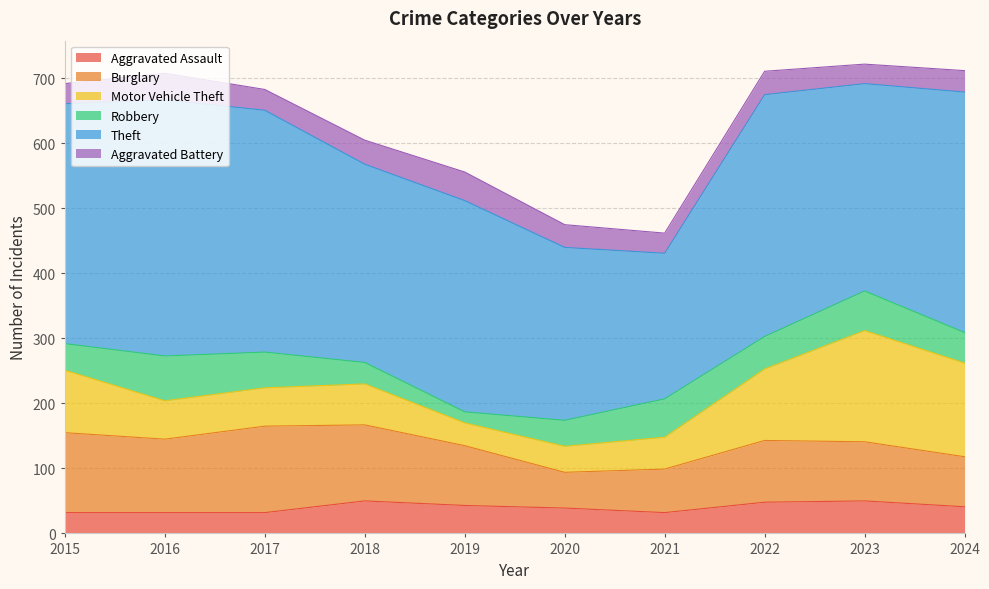

At which category does the chart reach its minimum across all series?

2019